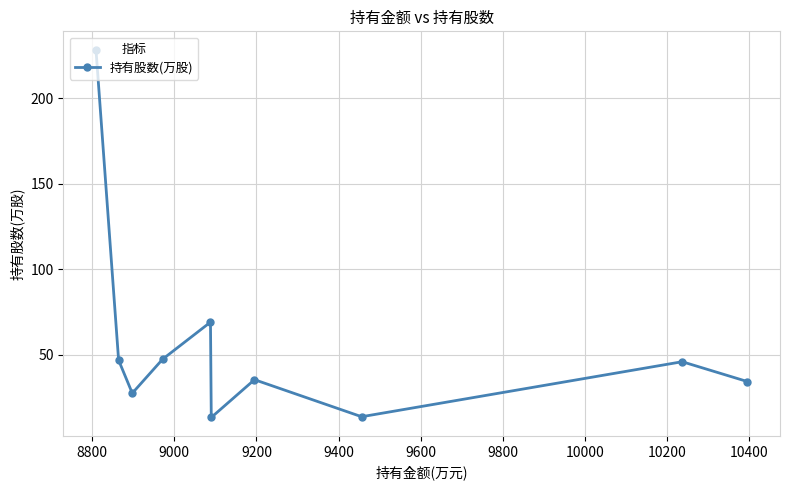

True or false: the data has more than 0 interior local peaks.

True